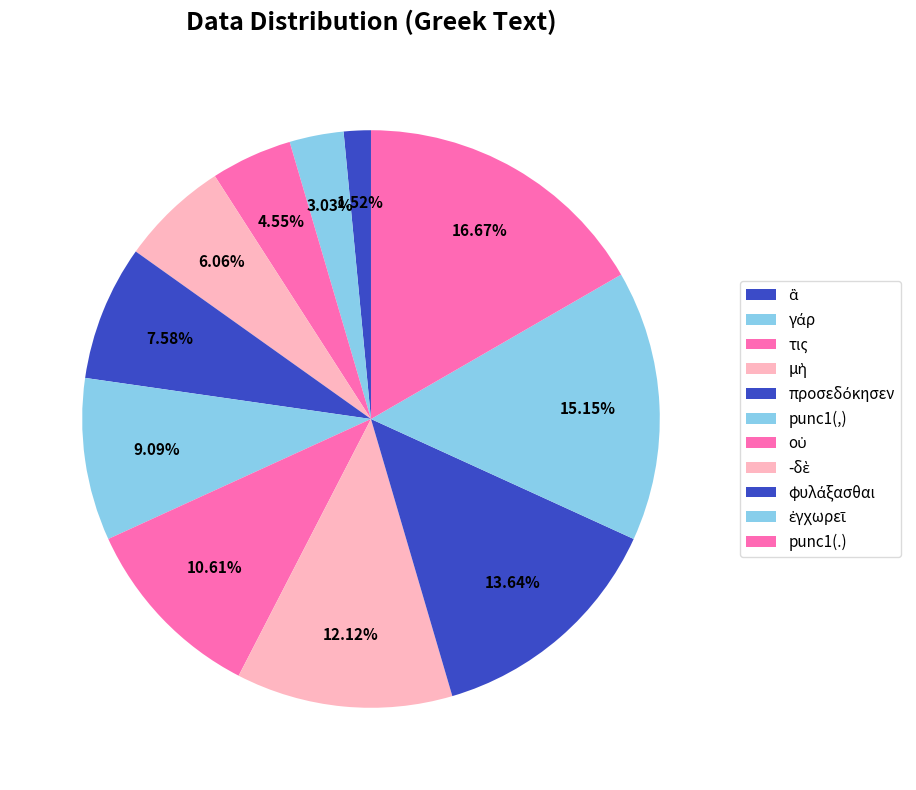

How many slices are in this pie chart?

11